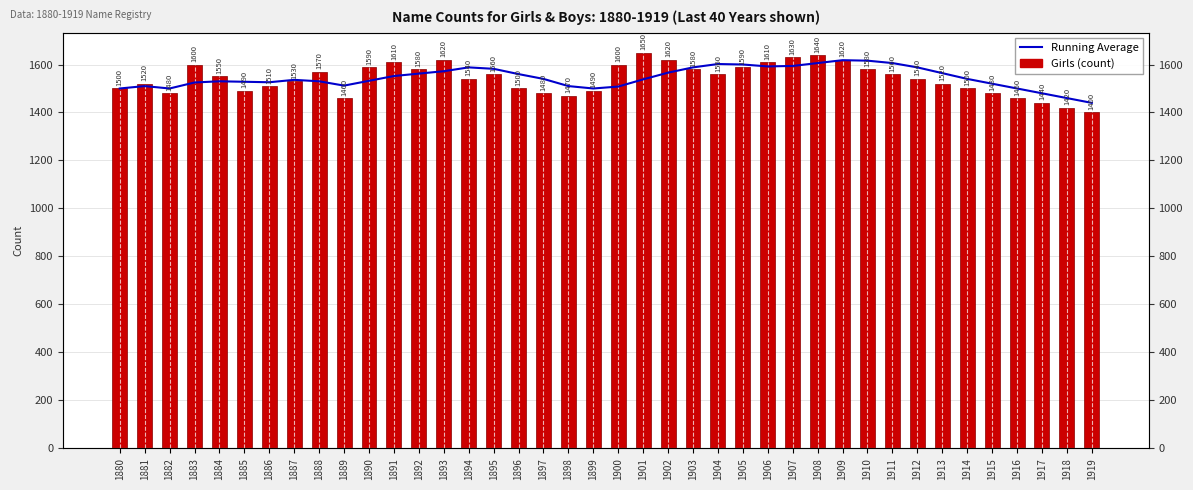

Reading left to right, transcribe all the data shown in this chart.

Running Average: 1500	1510	1500	1525	1530	1528	1526	1536	1530	1512	1532	1552	1562	1572	1588	1582	1560	1540	1510	1500	1508	1538	1566	1588	1602	1600	1592	1594	1606	1618	1616	1606	1588	1564	1540	1520	1500	1480	1460	1440
Girls (count): 1500	1520	1480	1600	1550	1490	1510	1530	1570	1460	1590	1610	1580	1620	1540	1560	1500	1480	1470	1490	1600	1650	1620	1580	1560	1590	1610	1630	1640	1620	1580	1560	1540	1520	1500	1480	1460	1440	1420	1400